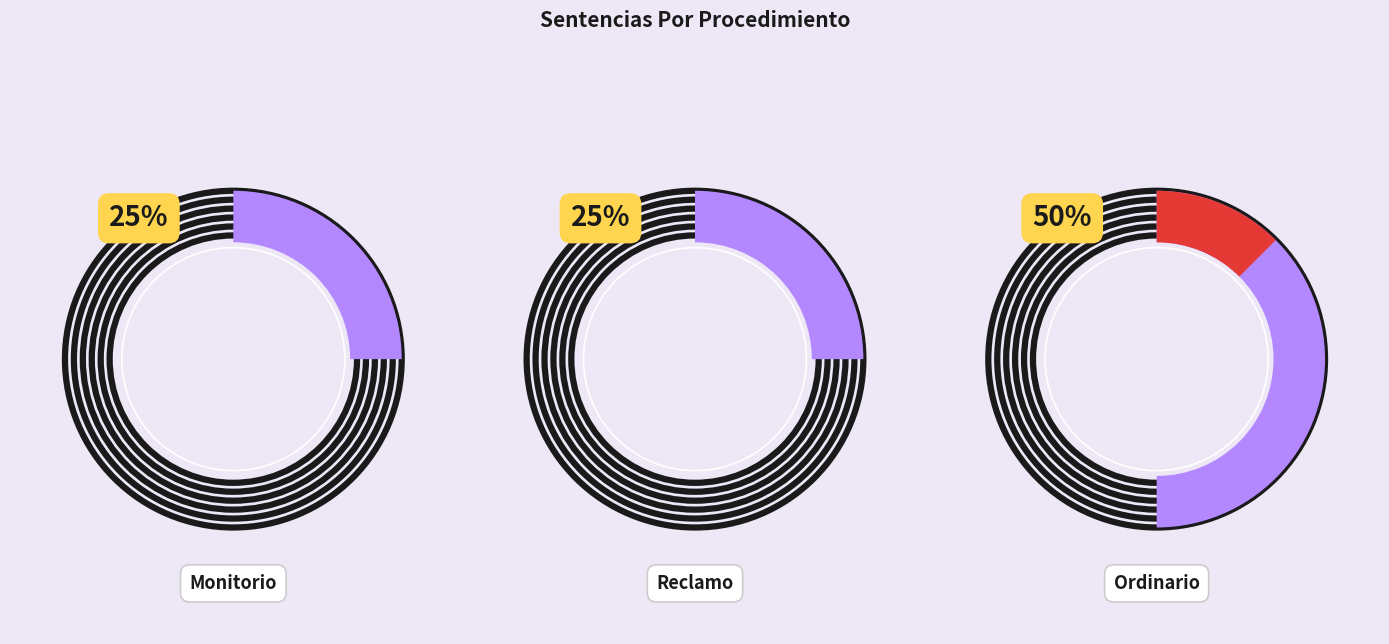

To the nearest percent, what is the combined percentage of Monitorio and Ordinario?

75%